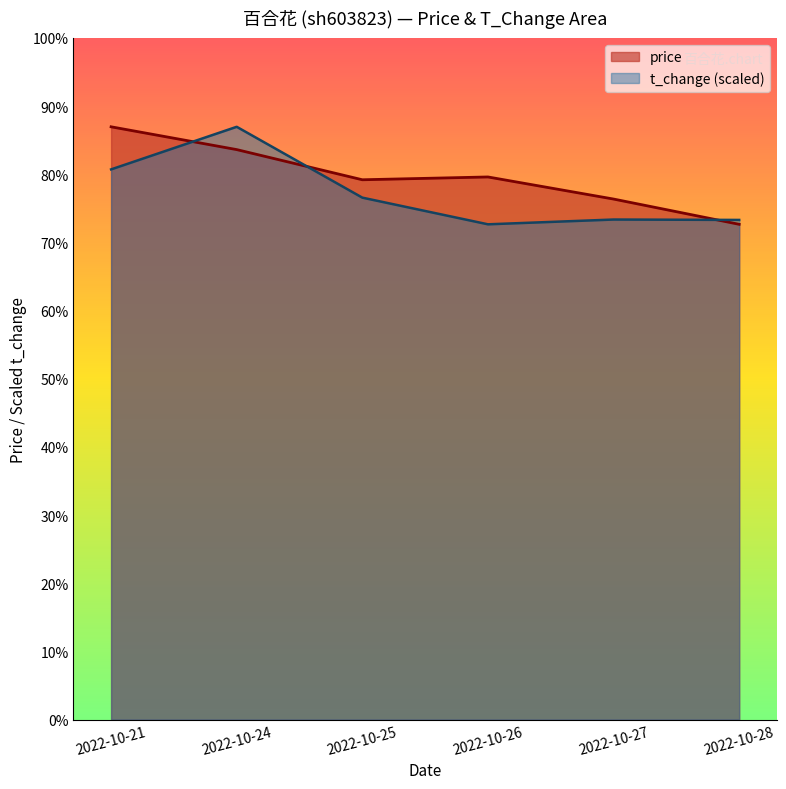

At which category is the sum across all series the highest?

2022-10-24